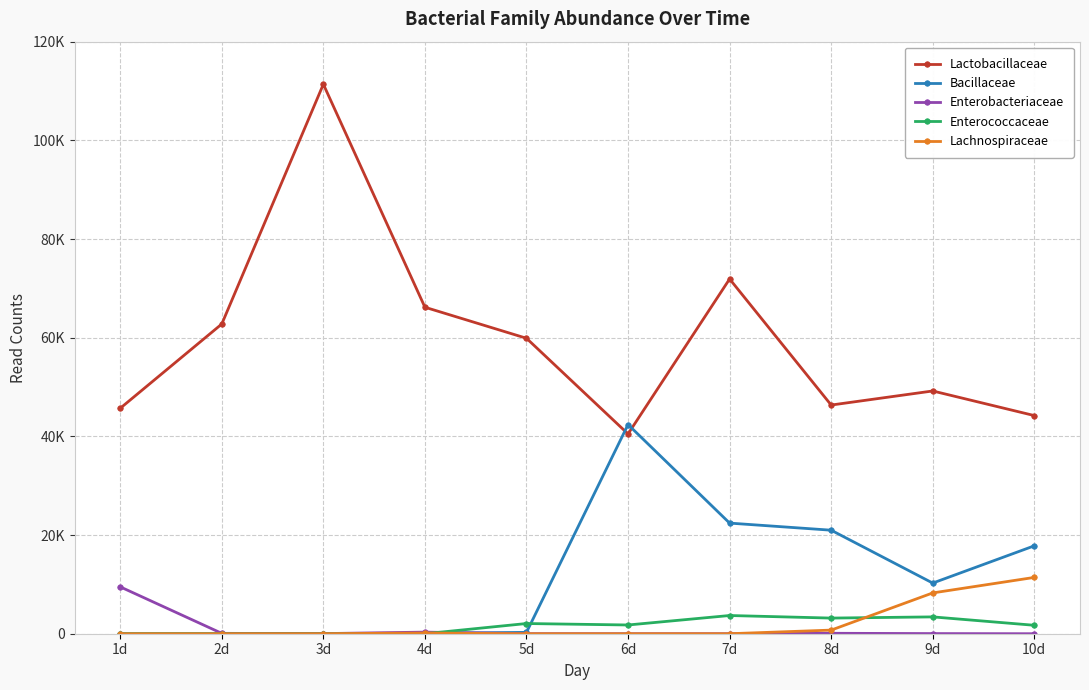

What is the total value across all series at 2d?

62851